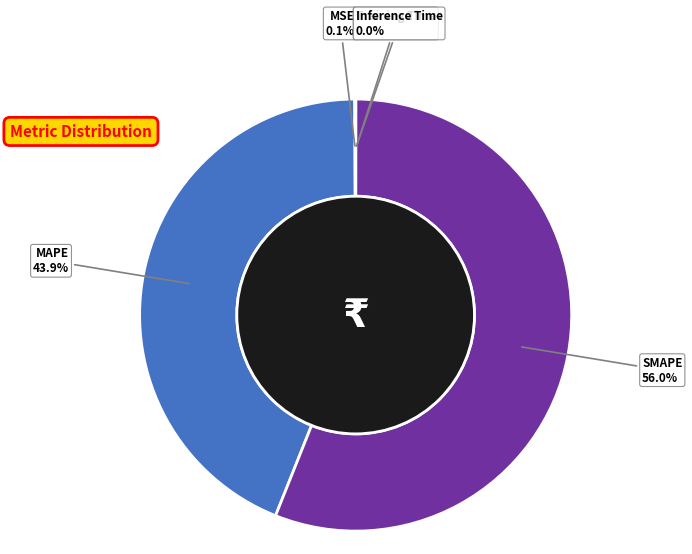

Is there any slice that represents more than half of the pie?

Yes